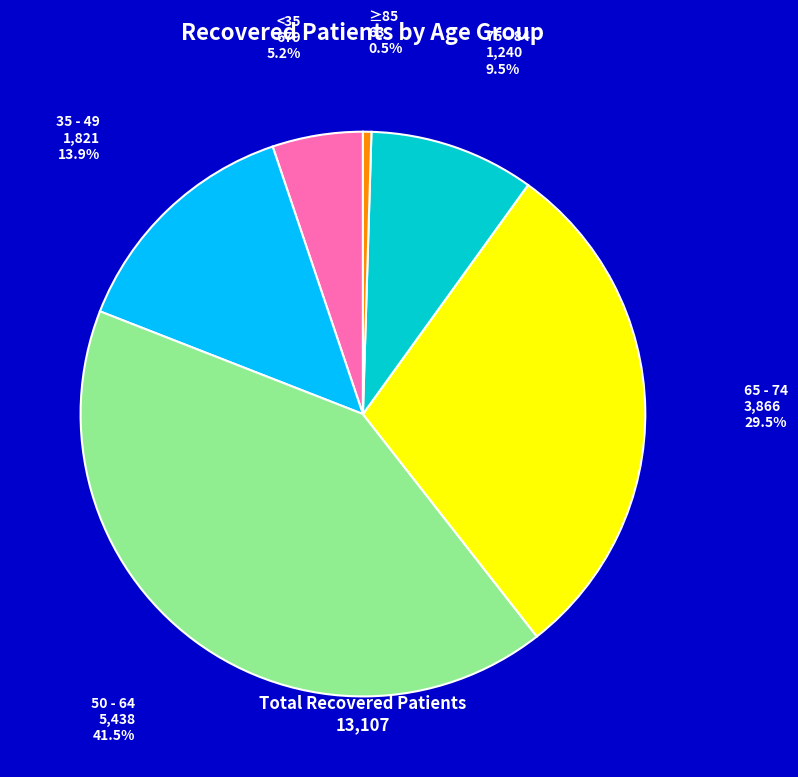

How many segments does this pie chart have?

6